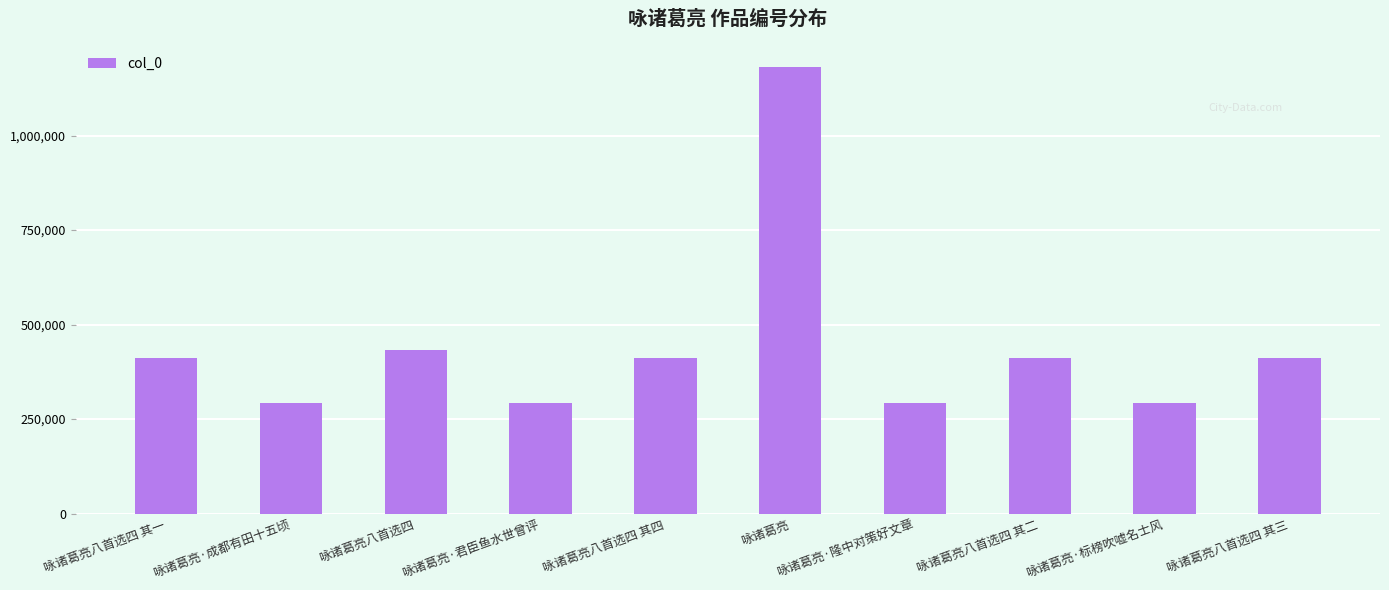

At which category does the chart reach its peak across all series?

咏诸葛亮